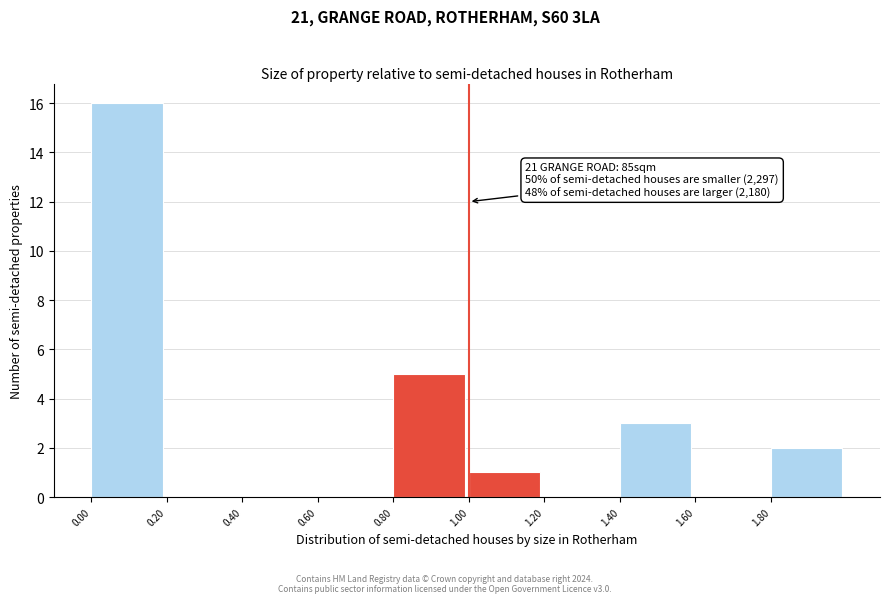

Which range on the x-axis has the tallest bar?

0.0 to 0.2